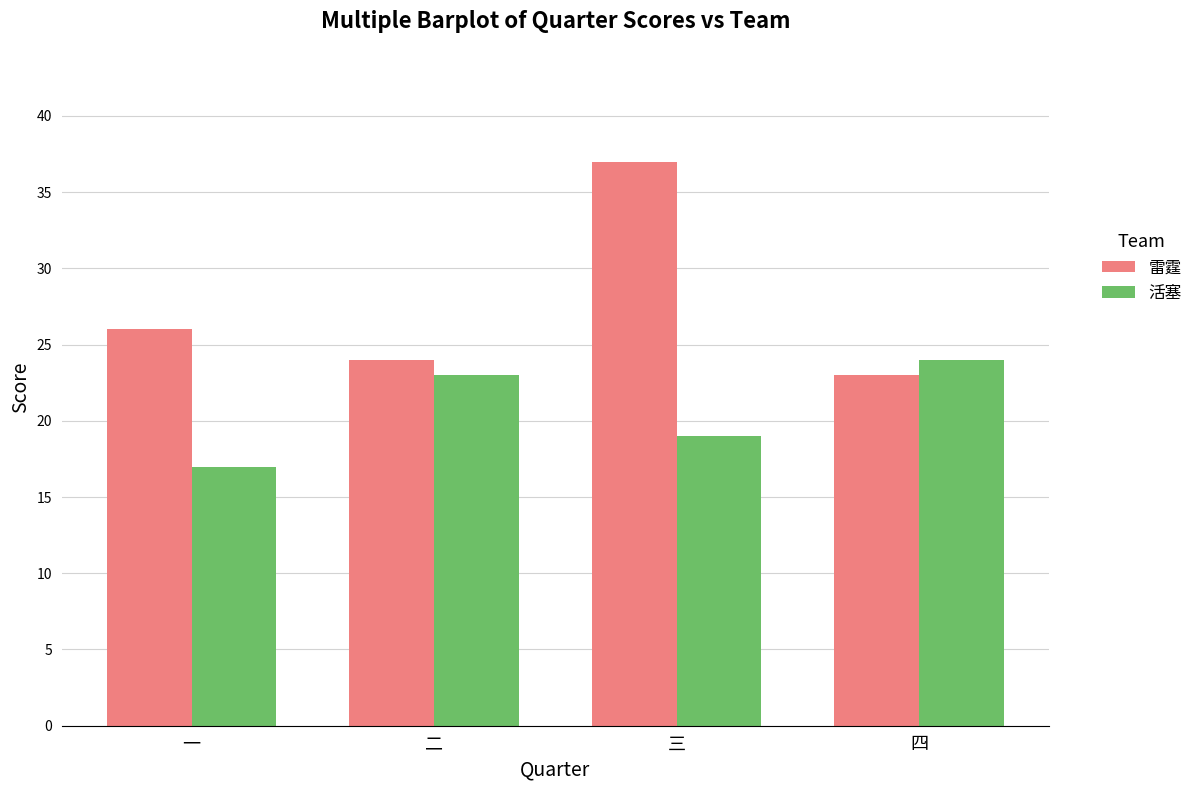

Which series changed the most between 一 and 四?

活塞